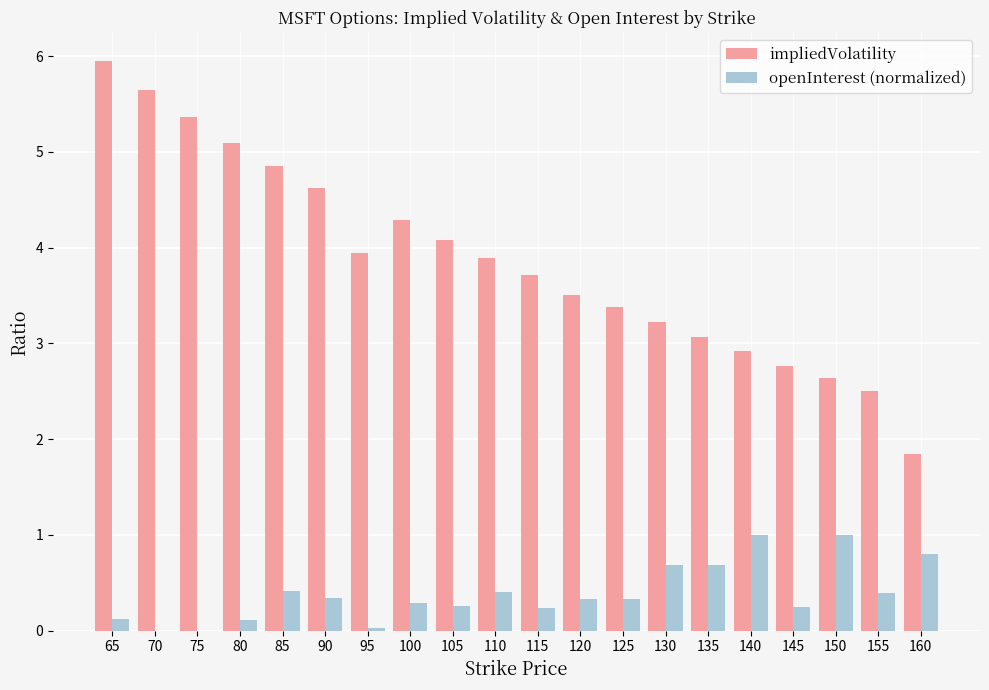

Are the bars grouped side by side (vs. stacked)?

Yes